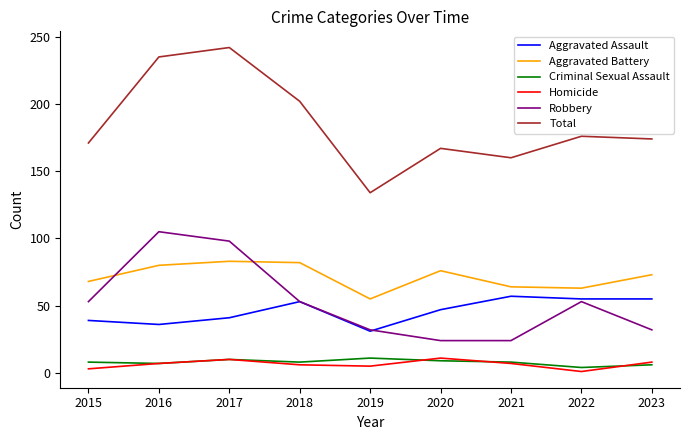

What is the total value across all series at 2020?

334